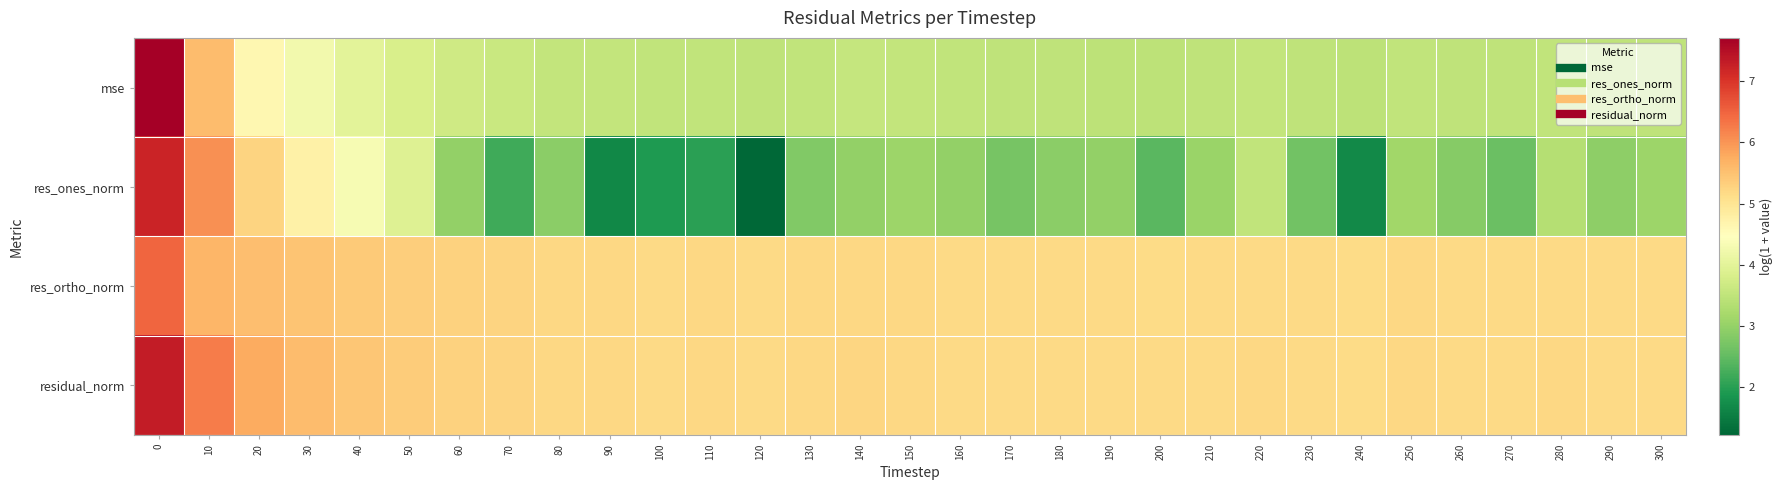

What is the greatest value displayed?

7.7